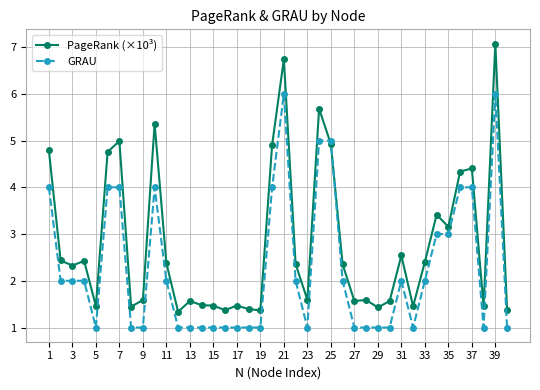

Which series has the widest spread of values?

PageRank (×10³)